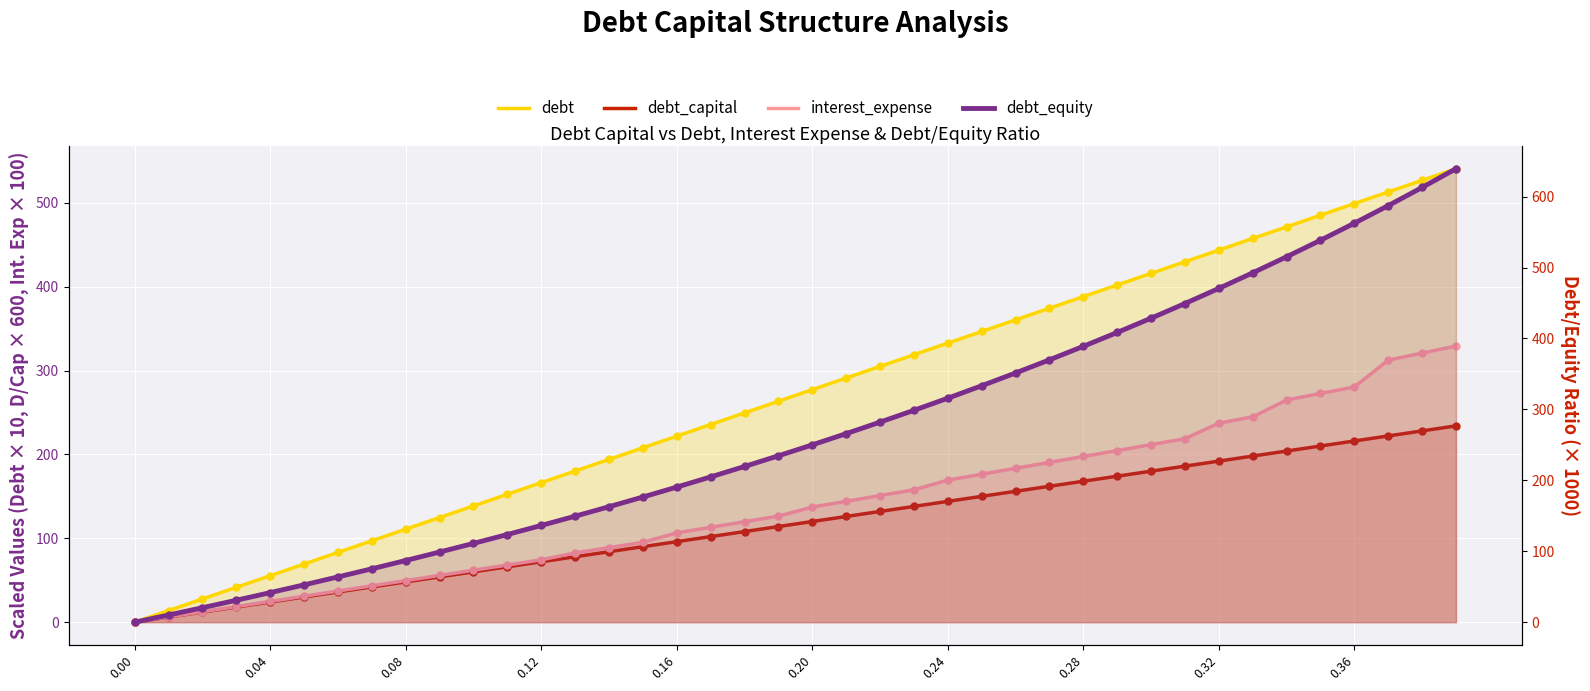

Is the value of debt at 0.04 greater than the value of debt_equity at 15?

No